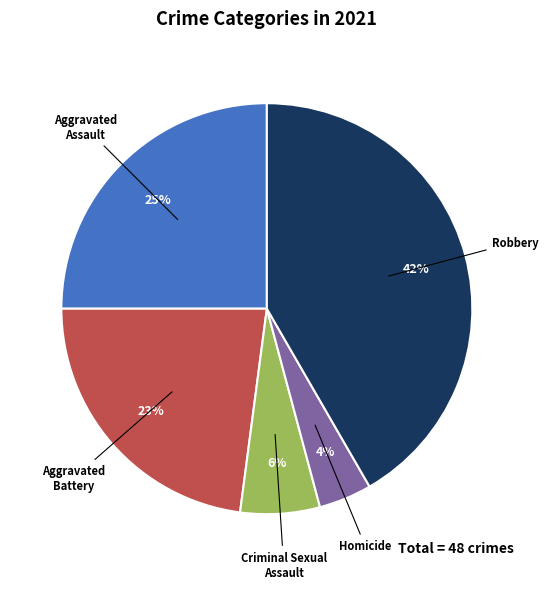

To the nearest percent, what is the average slice percentage?

20%